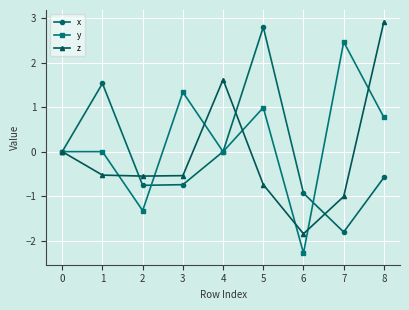

How many lines are shown in the chart?

3